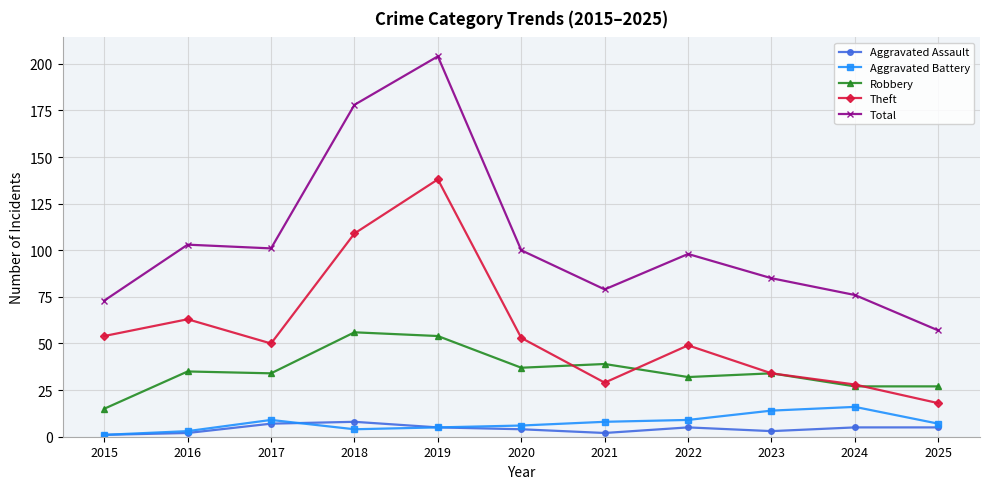

At which label does Theft reach its peak?

2019